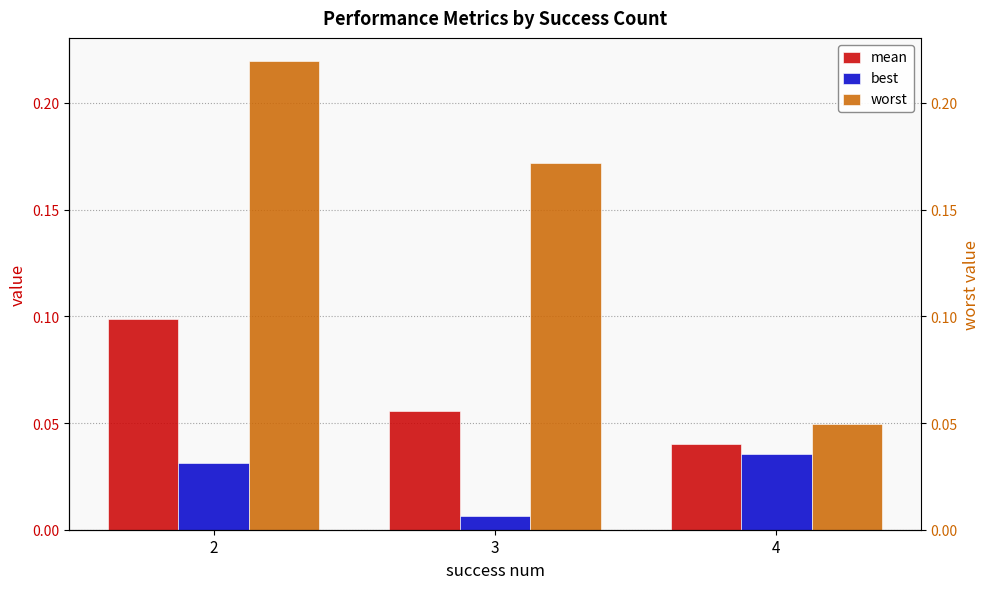

What is the sum of all best values?

0.1